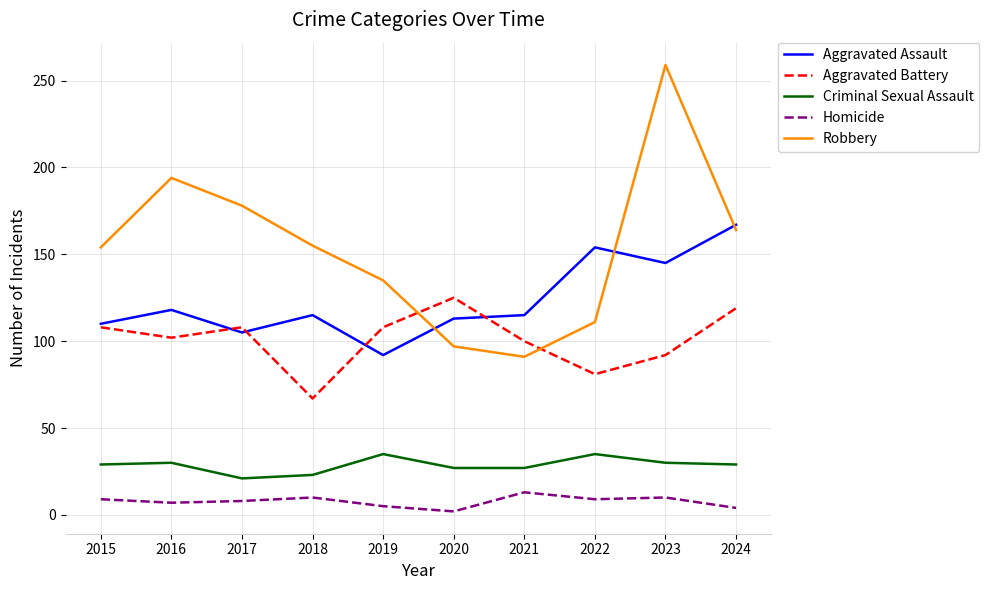

At which label does Robbery reach its peak?

2023